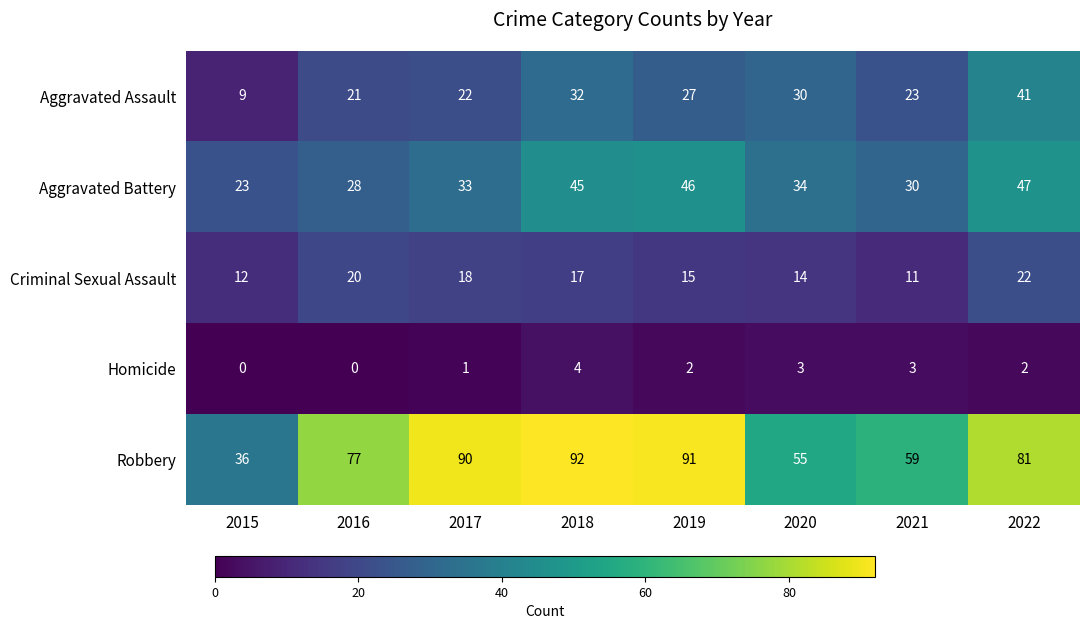

What is the difference between the Criminal Sexual Assault values at 2022 and 2020?

8